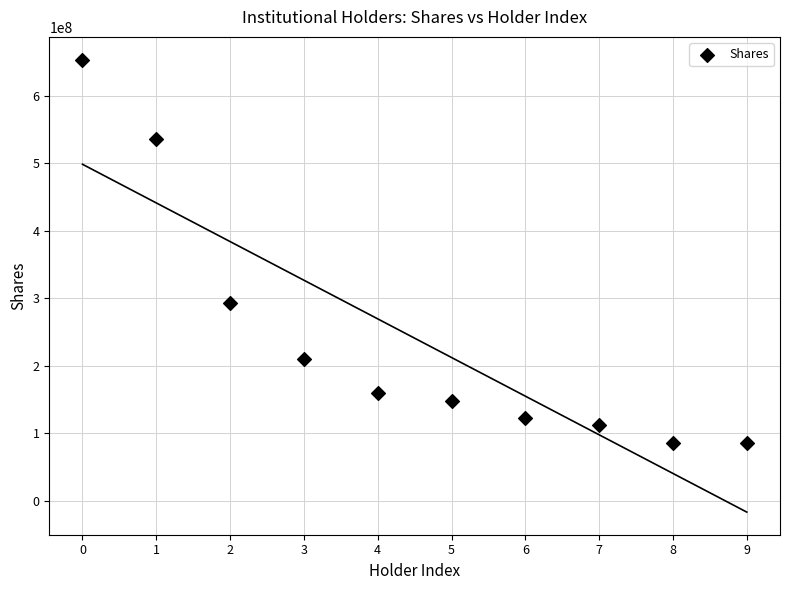

What Y value in the scatter plot is closest to 369377403?

293614078